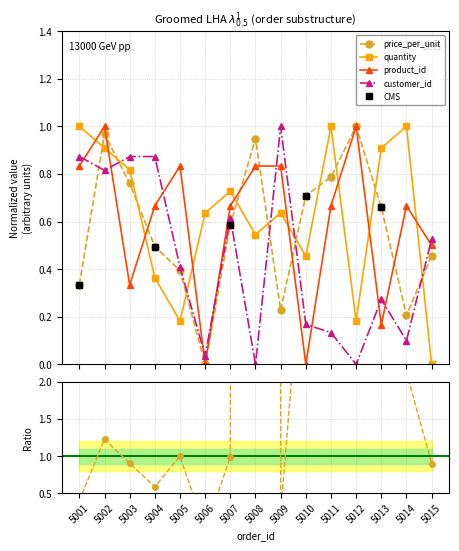

True or false: quantity has more than 0 interior local peaks.

True